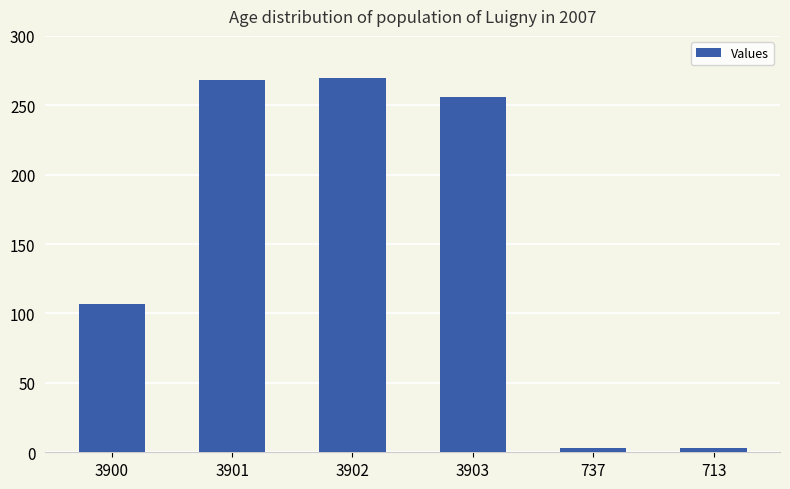

What is the difference between the values at 3901 and 3902?

2